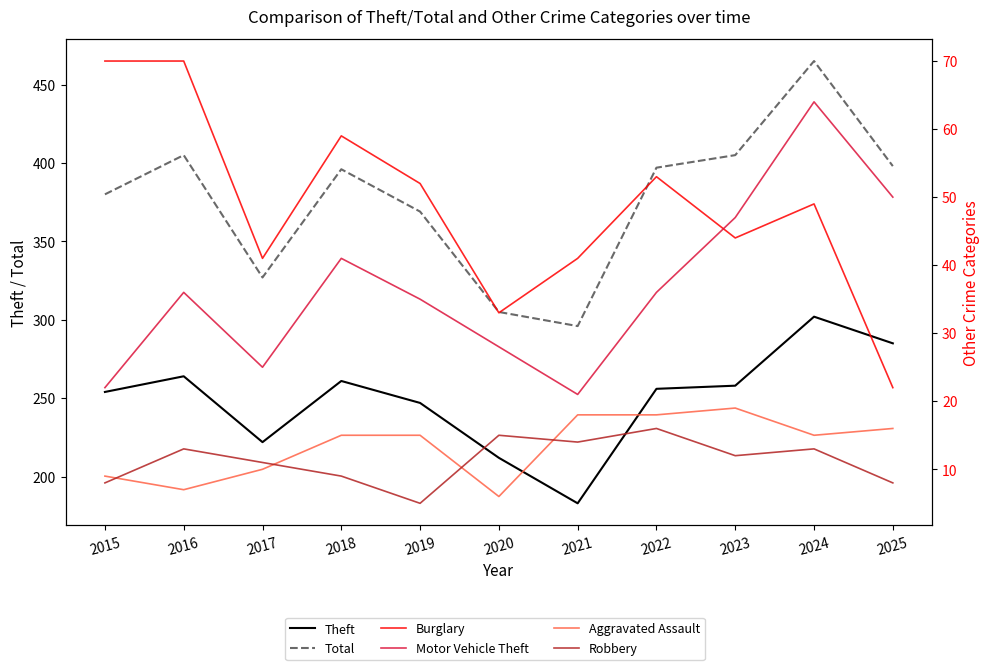

What value does the Robbery series have at 2019, to the nearest 5?

5